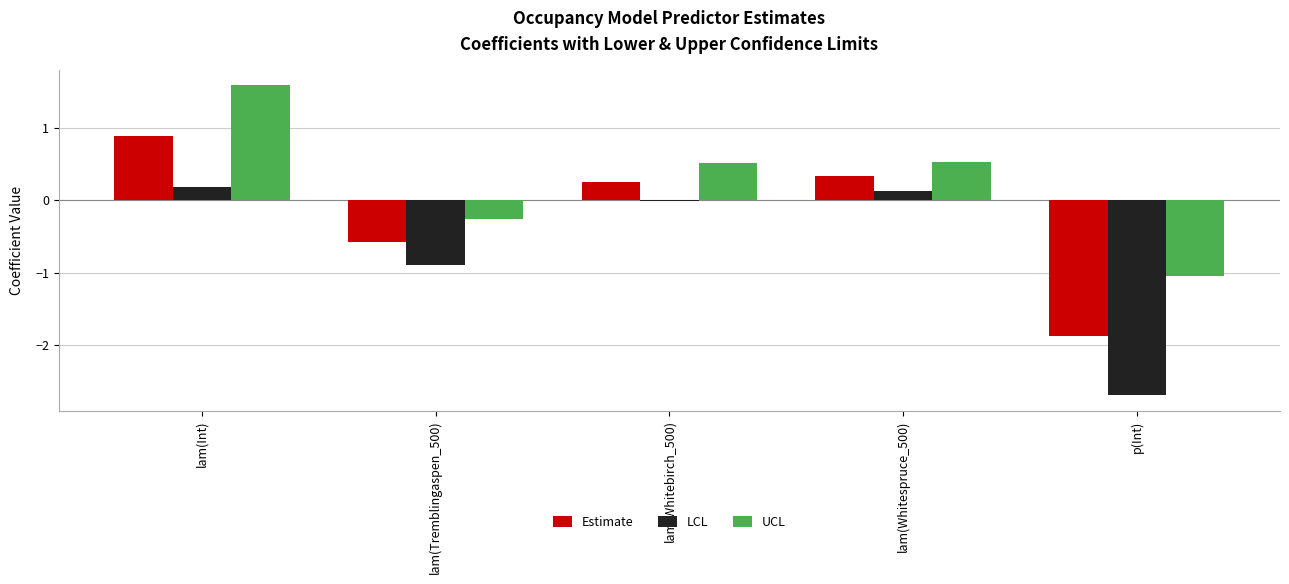

What are all the series names shown in the legend?

Estimate, LCL, UCL